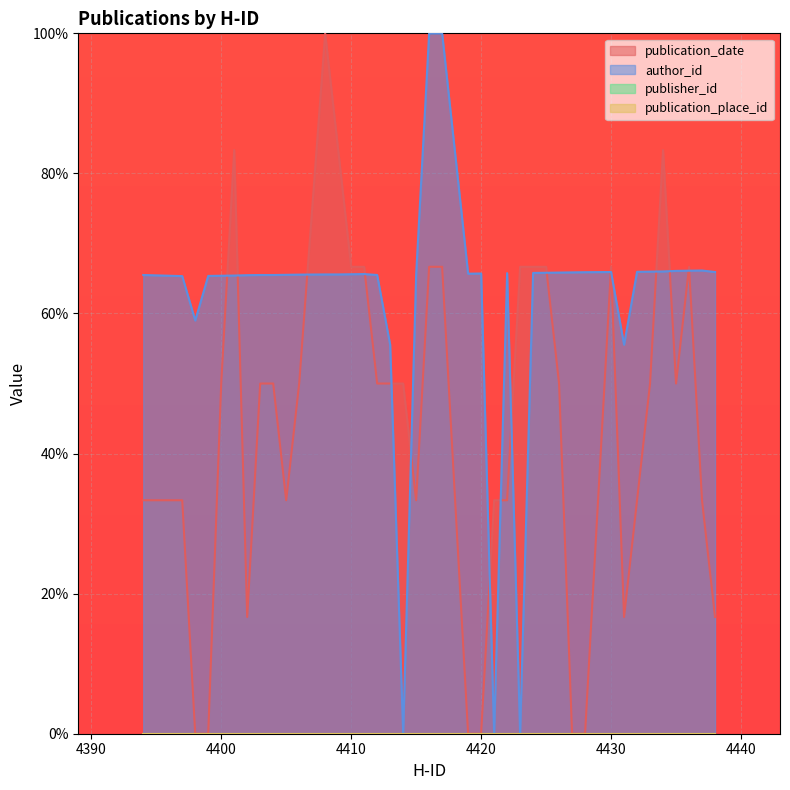

After their last crossing, which series has the higher values: publication_date or author_id?

author_id